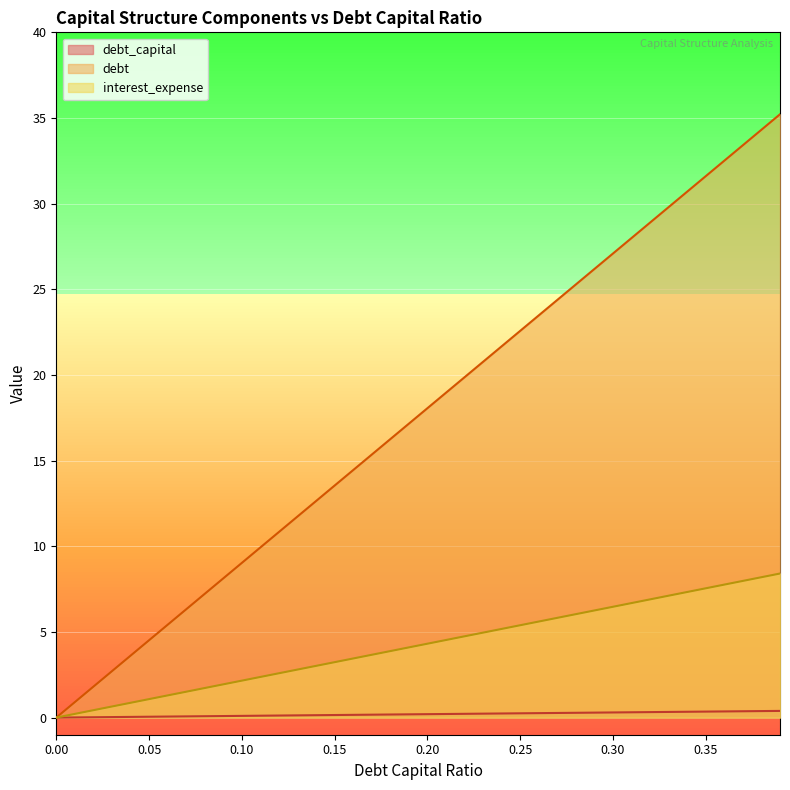

What is the total value across all series at 0.04?

4.5